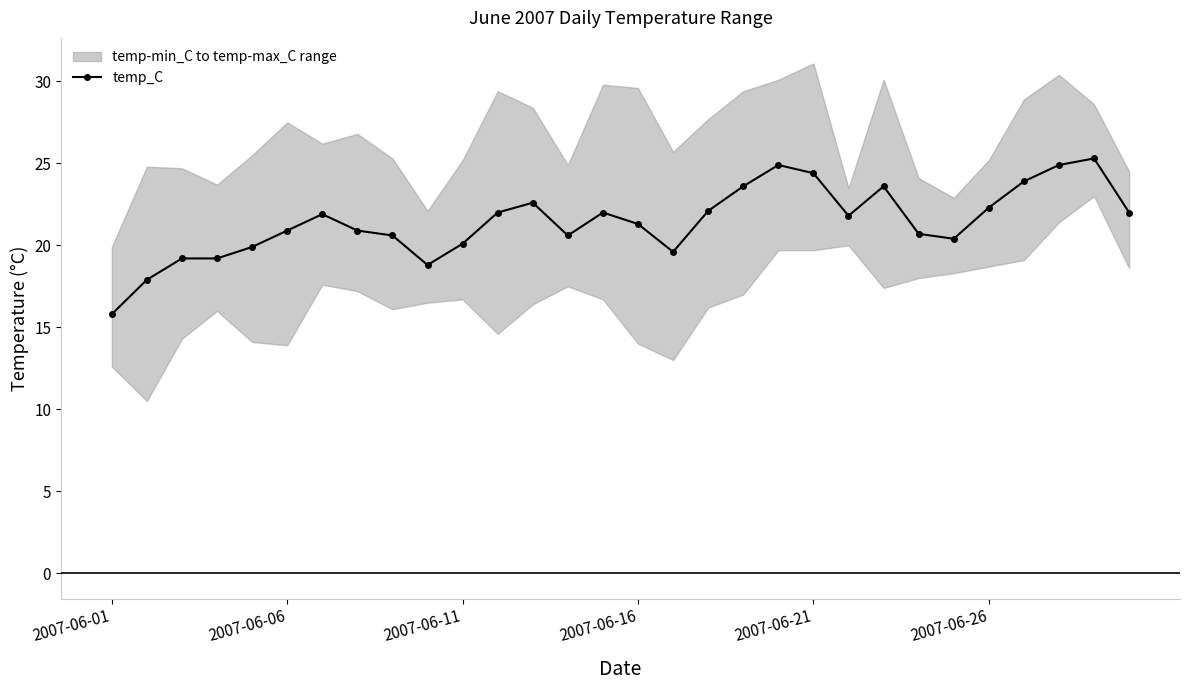

What is the smallest value displayed?

15.8